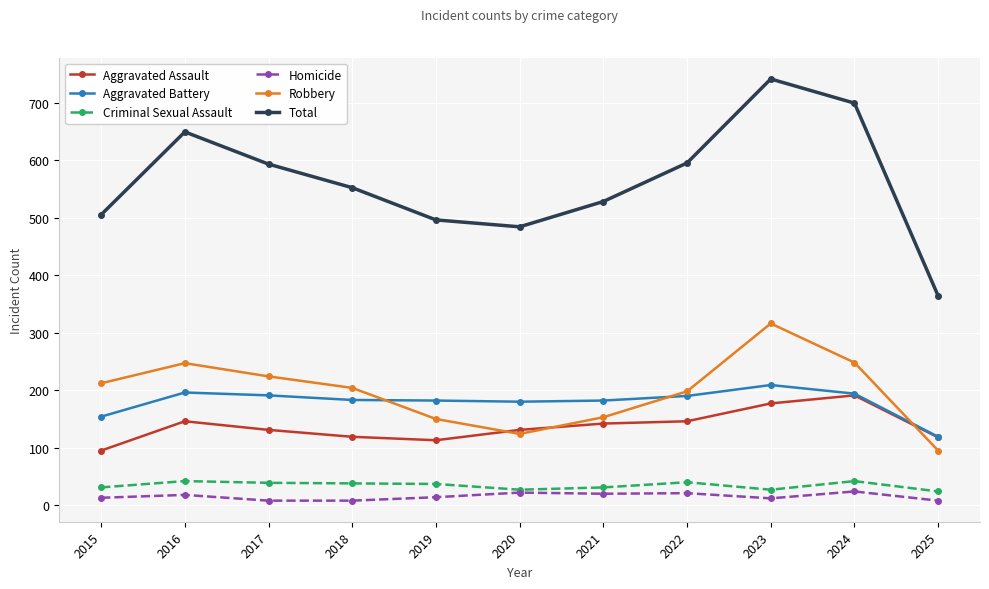

True or false: Criminal Sexual Assault and Total intersect in this chart.

False